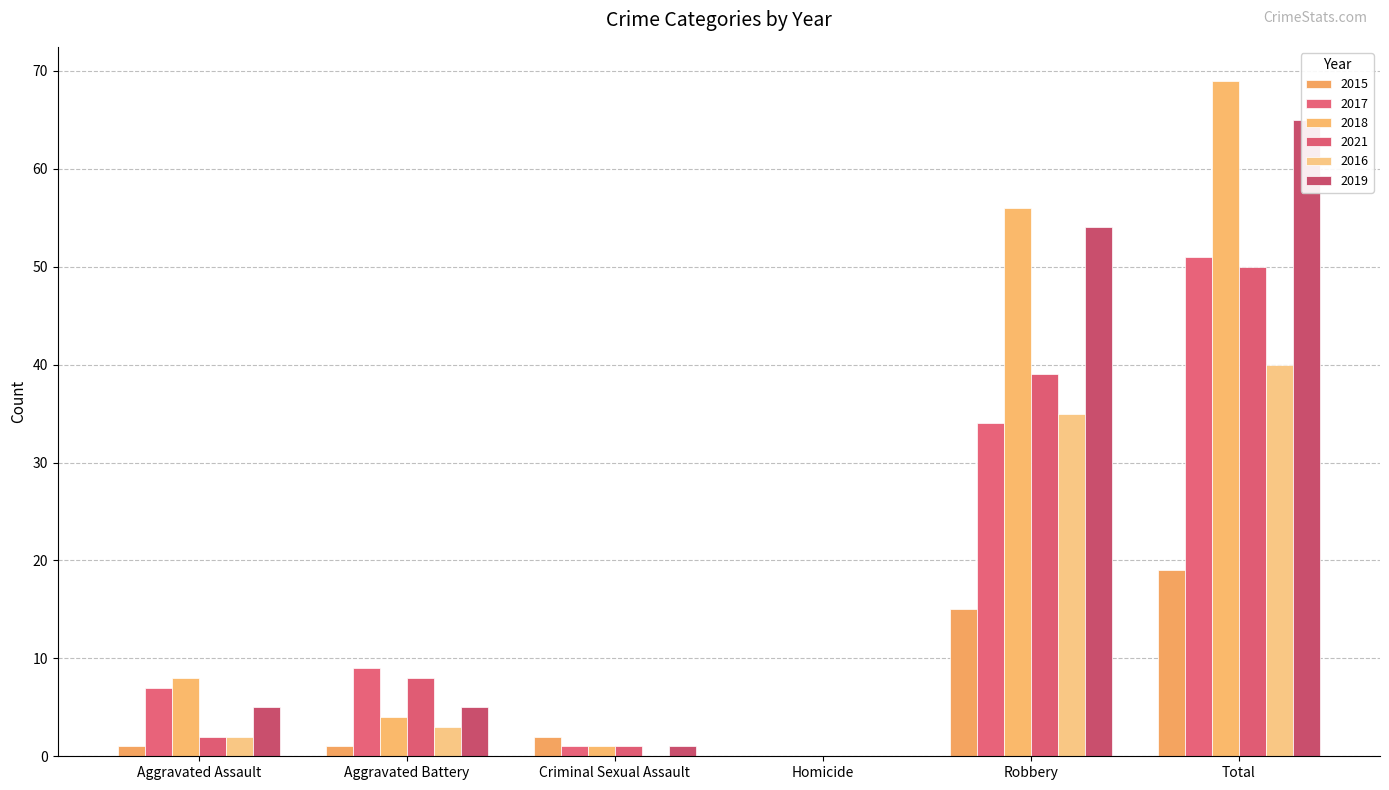

Rank the series at Aggravated Battery from highest to lowest value.

2017, 2021, 2019, 2018, 2016, 2015